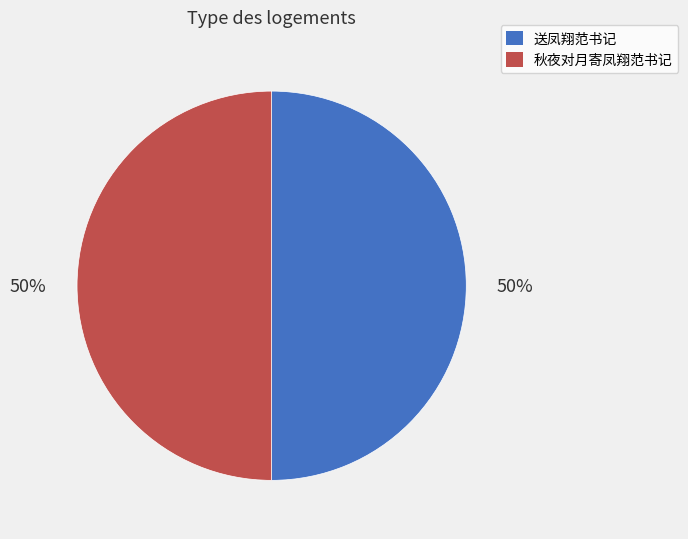

Is it true that 送凤翔范书记 is 39% of the pie?

False